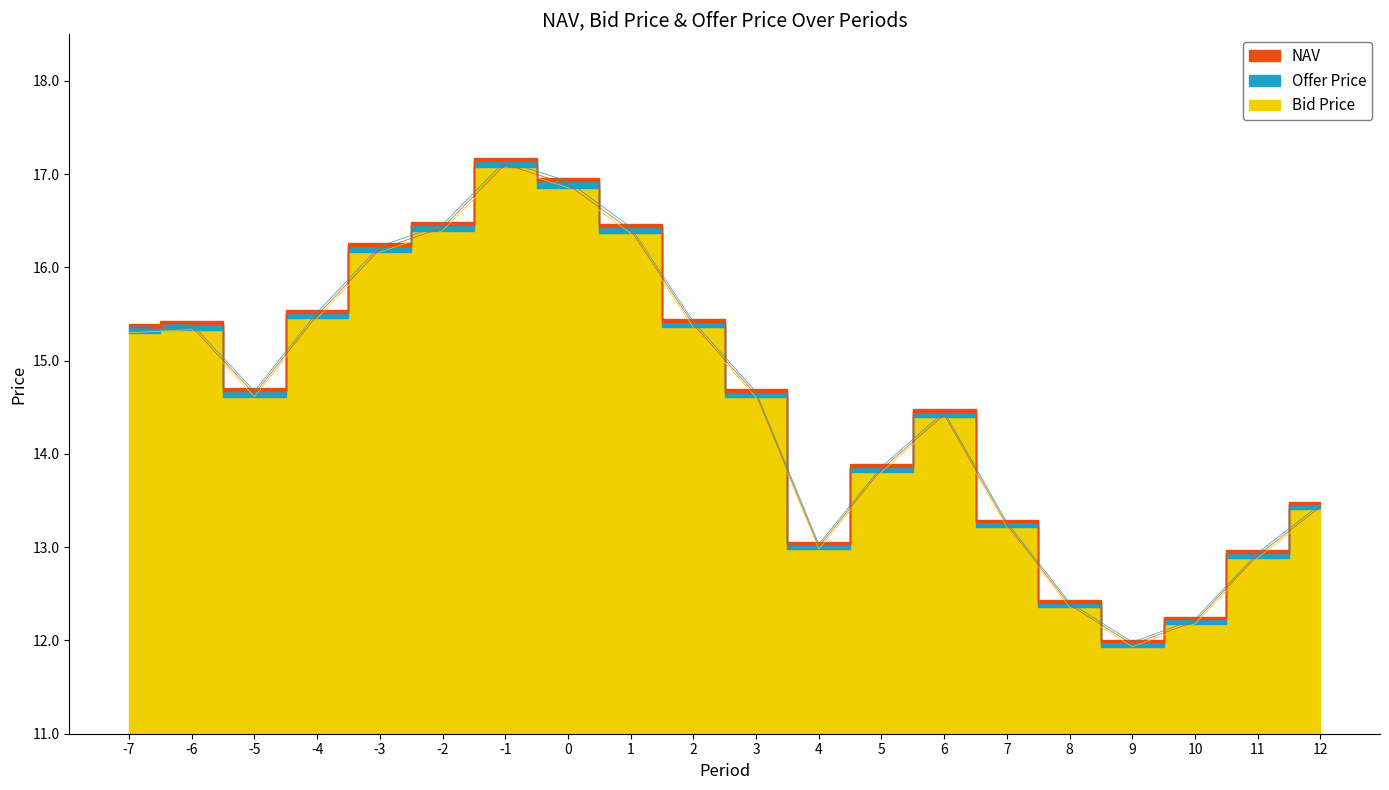

At how many categories does at least one series exceed 11?

20